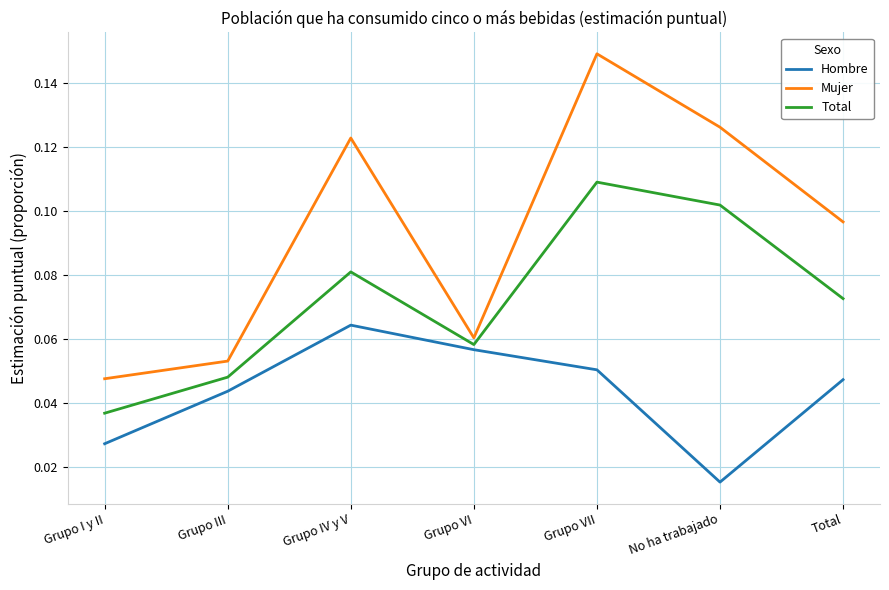

True or false: Total and Mujer intersect in this chart.

False